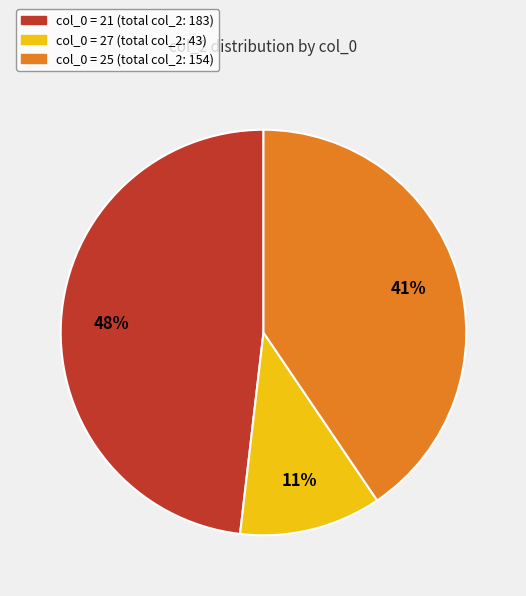

To the nearest percent, what is the difference between the largest and smallest slice percentages?

37%